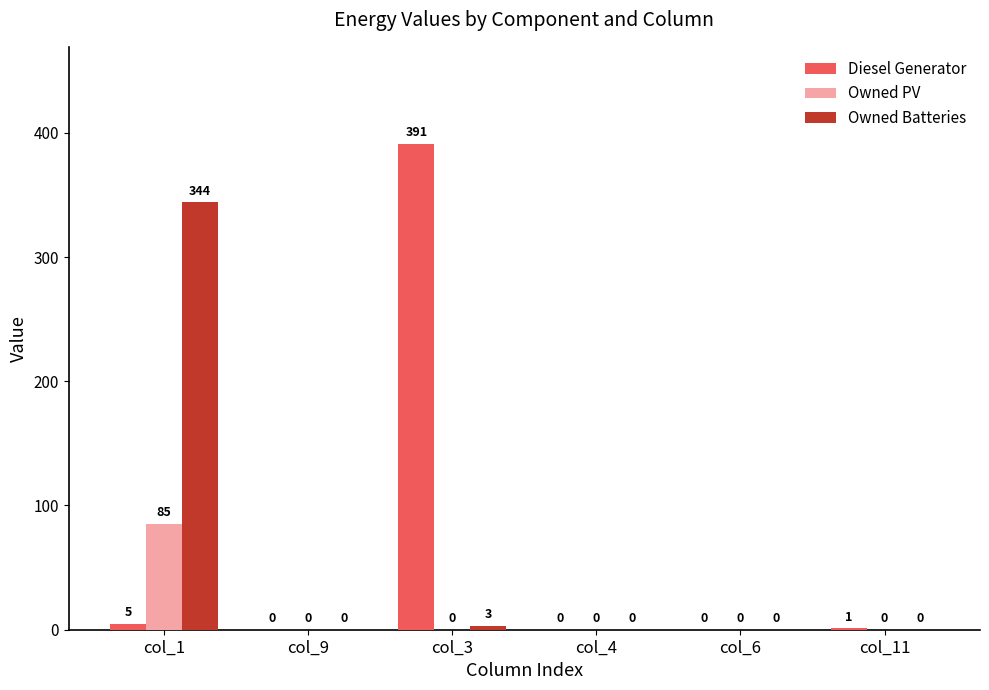

Which series changed the most between col_9 and col_3?

Diesel Generator